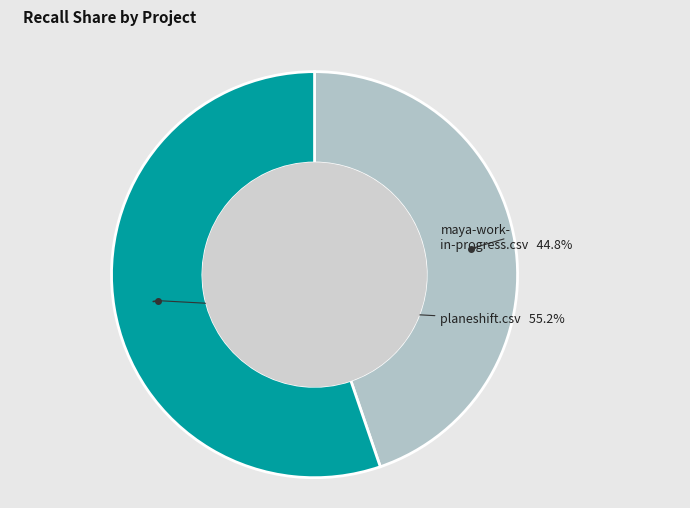

Does any single category account for the majority?

Yes